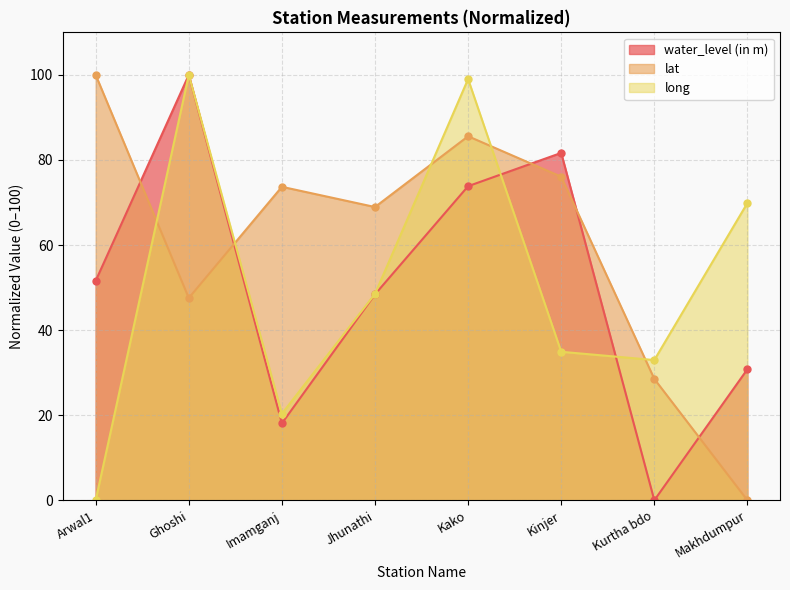

Where is the first local maximum for water_level (in m)?

Ghoshi